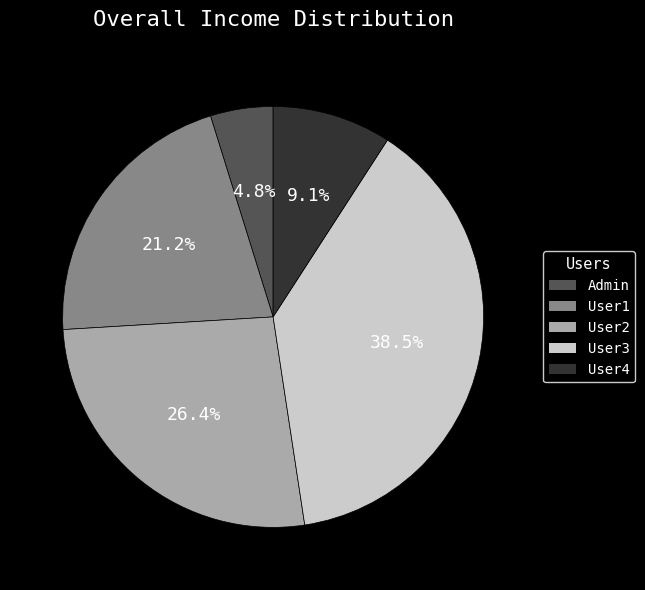

Rank the categories by value from highest to lowest.

User3, User2, User1, User4, Admin